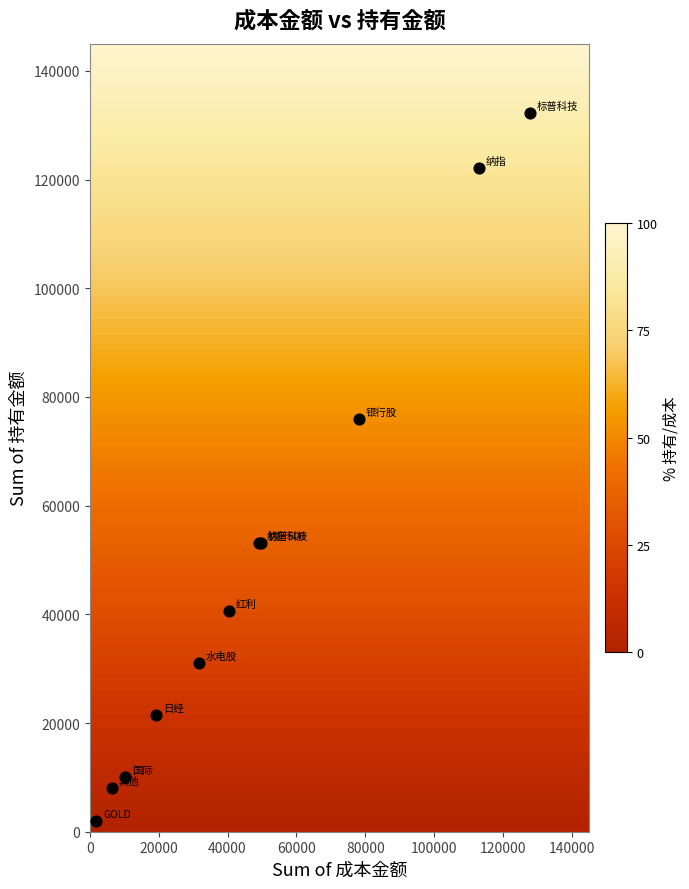

What Y value in the scatter plot is closest to 67097?

75892.0